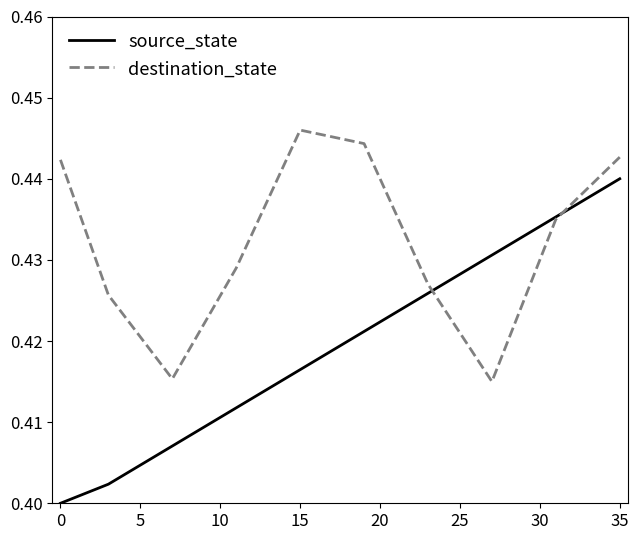

List the series in order of their peak value, highest first.

destination_state, source_state